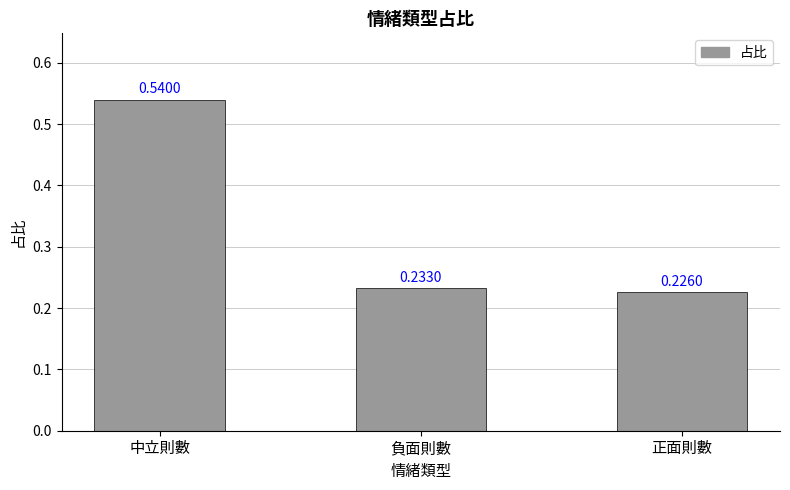

What is the change in value from 中立則數 to 正面則數?

-0.3